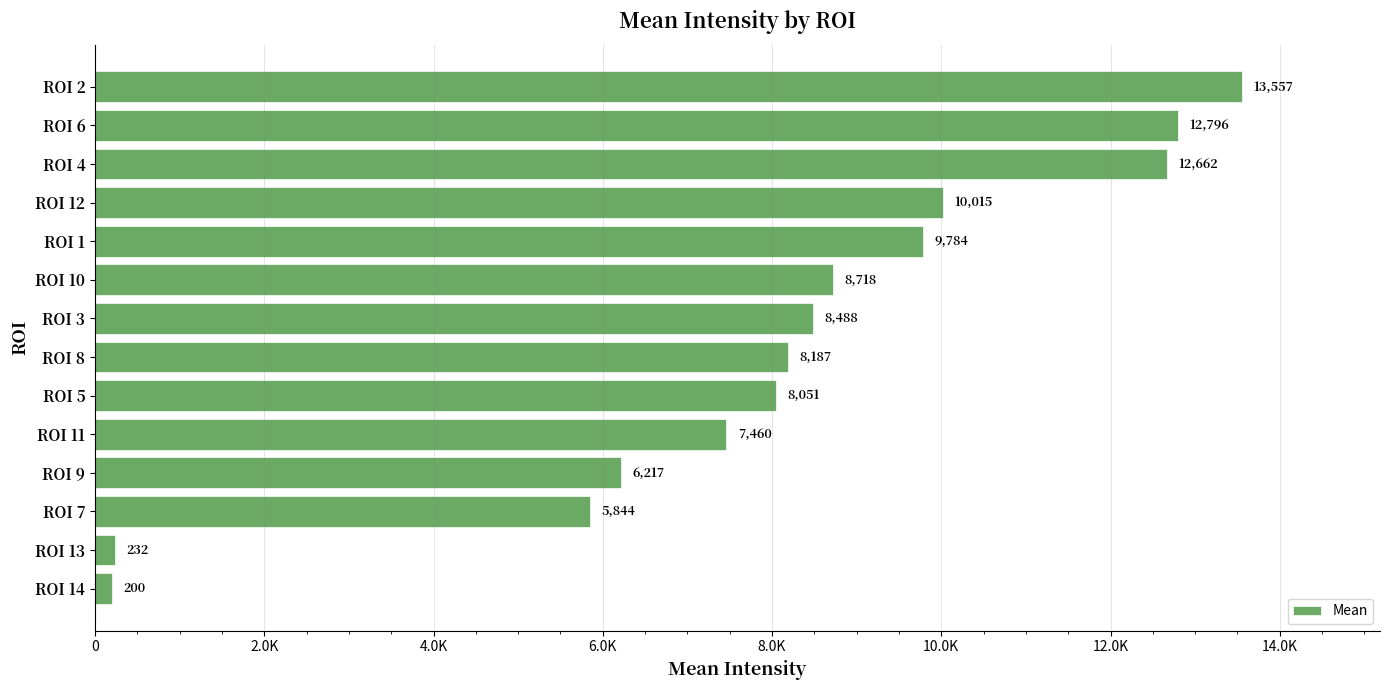

What is the difference between the second highest and minimum values?

12596.0